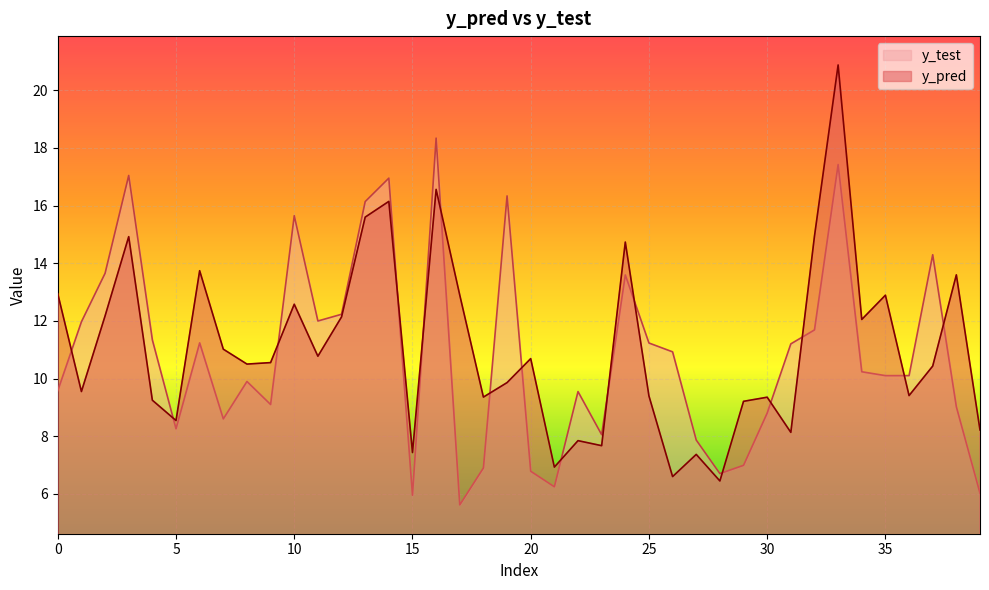

Does the chart display data point markers on the line(s)?

No